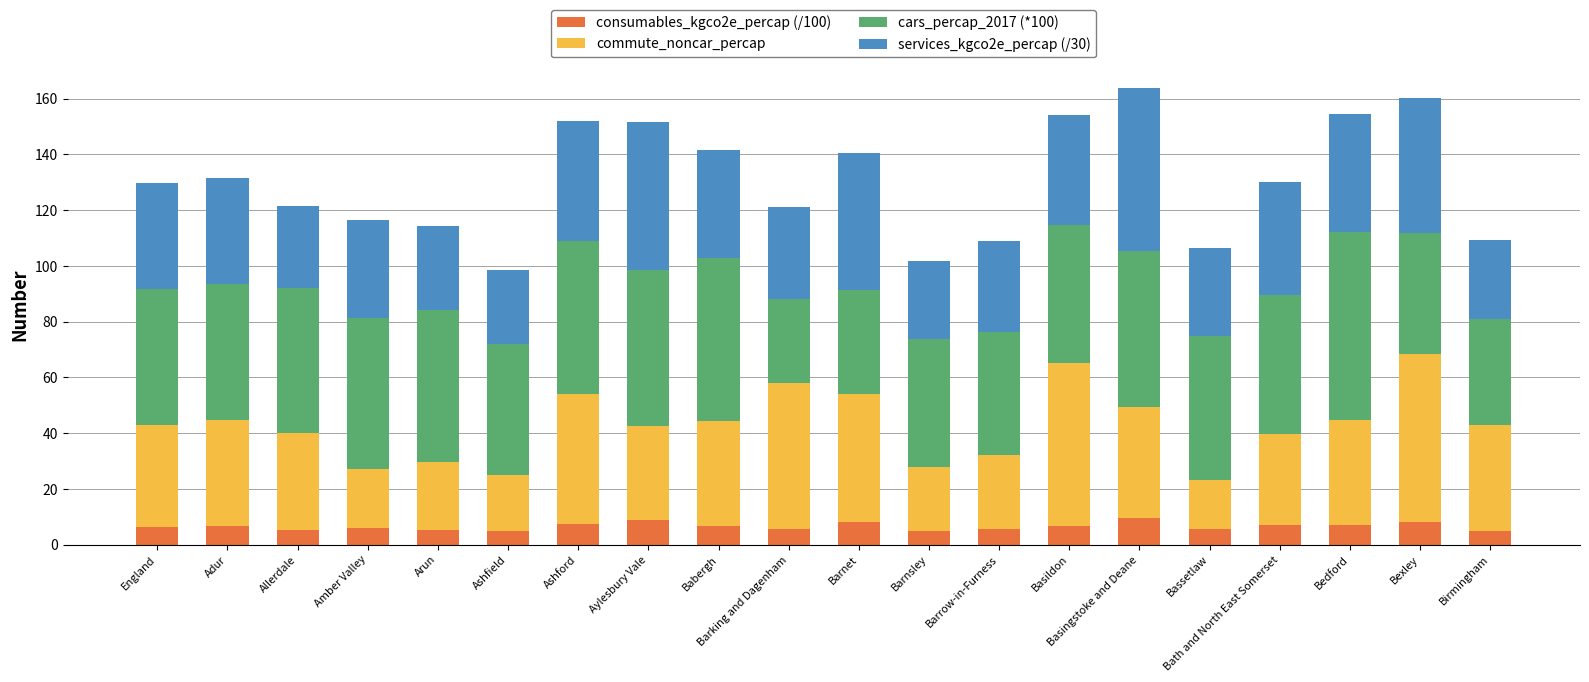

What is the lowest value of the consumables_kgco2e_percap (/100) series?

4.7